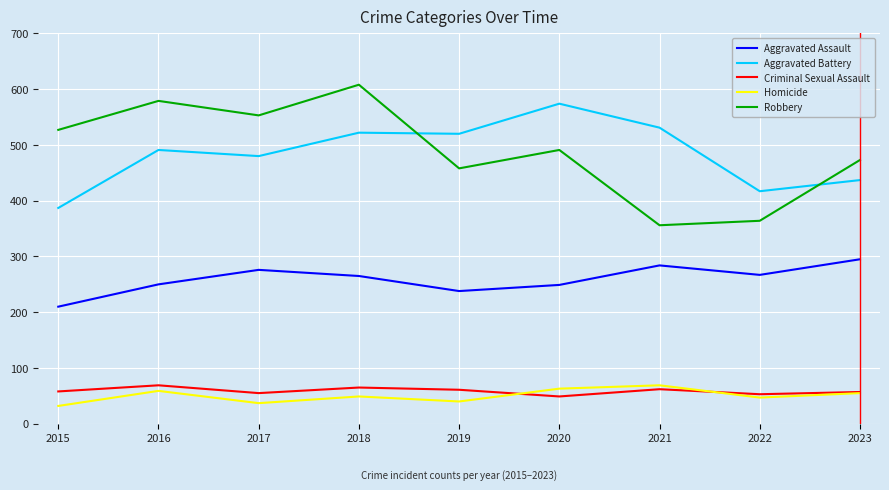

In Criminal Sexual Assault, how many points are higher than both neighbors (excluding endpoints)?

3